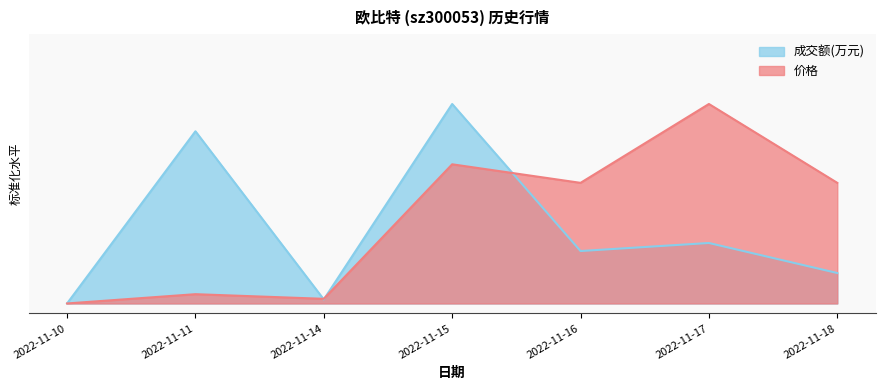

How many interior local peaks does the 成交额(万元) series have?

3